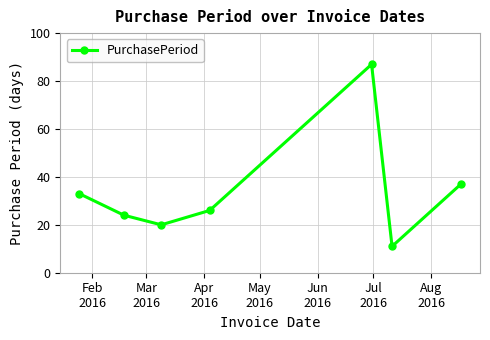

How many interior local peaks (higher than both neighbors) does the data have?

1